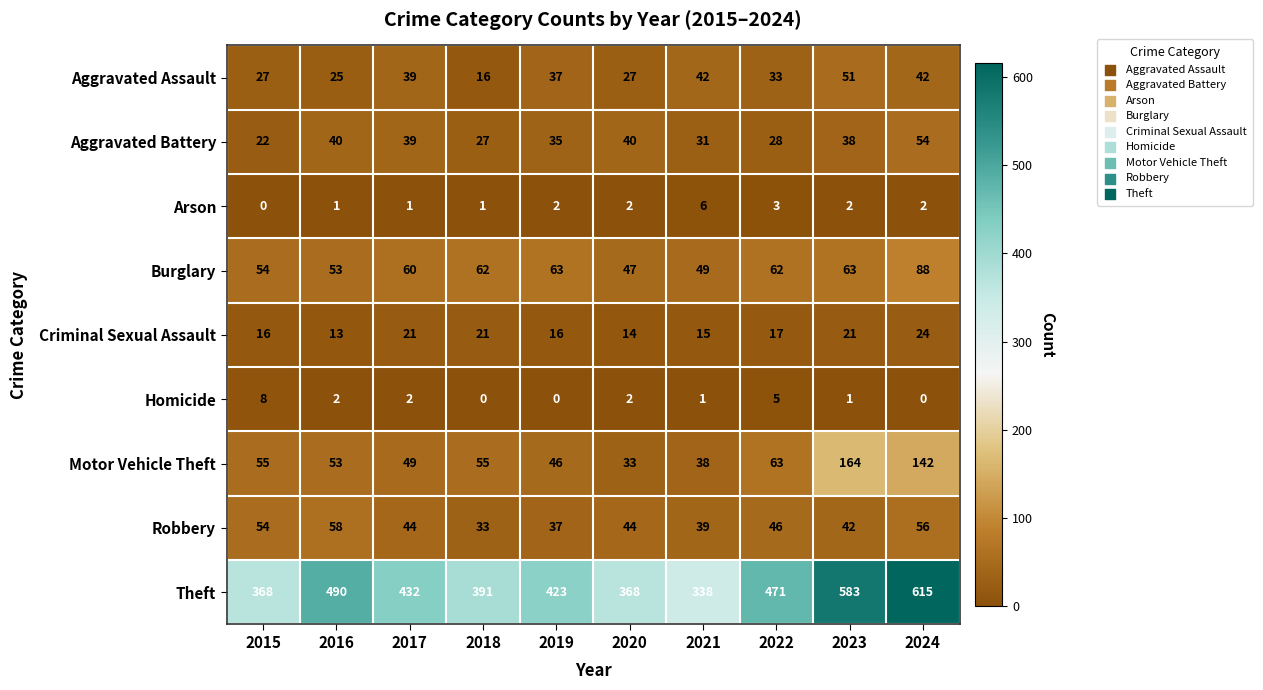

What is the sum of the Aggravated Assault values at 2023 and 2024?

93